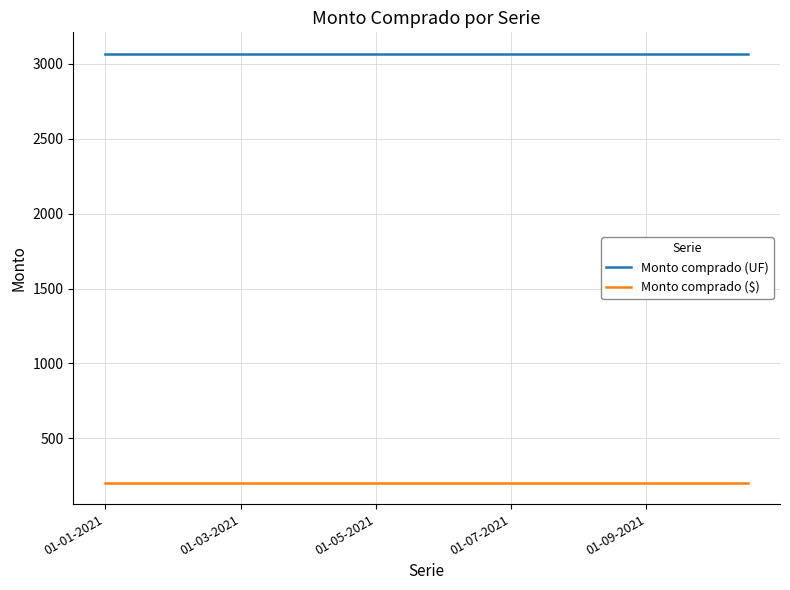

Rank the series by their maximum value, from highest to lowest.

Monto comprado (UF), Monto comprado ($)